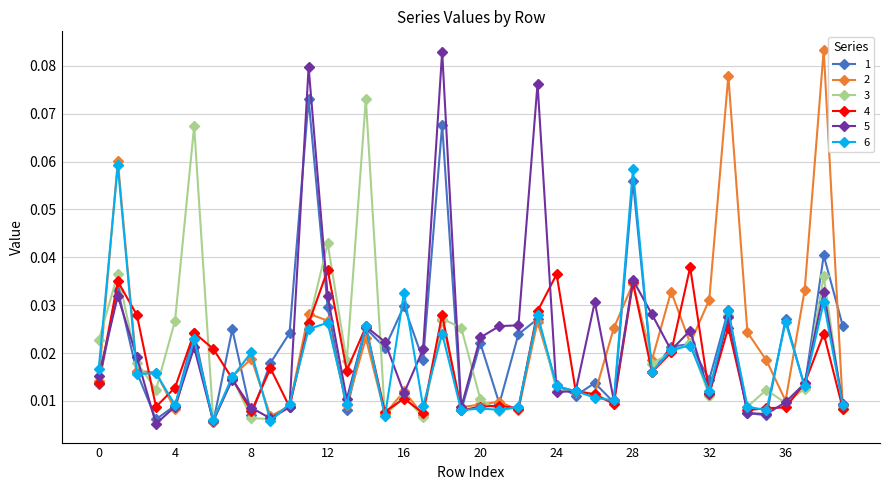

How many lines are shown in the chart?

6